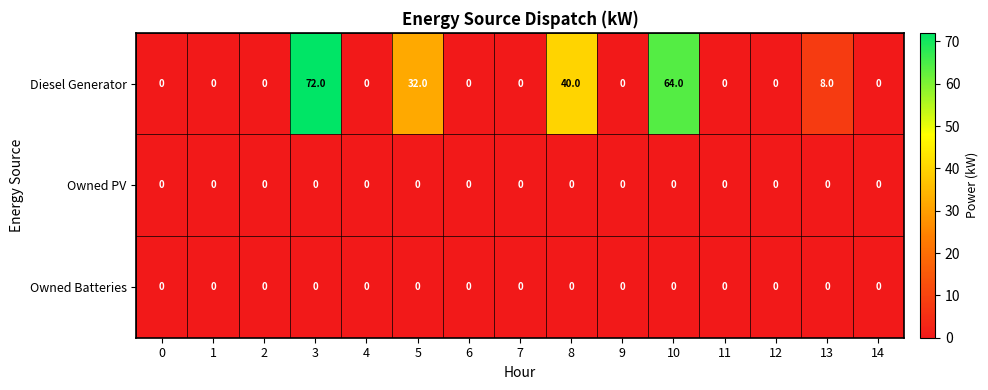

Which label corresponds to the largest value in the chart?

3